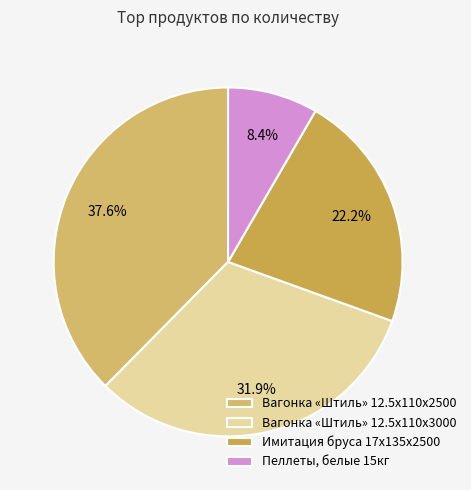

Is there any slice that represents more than half of the pie?

No